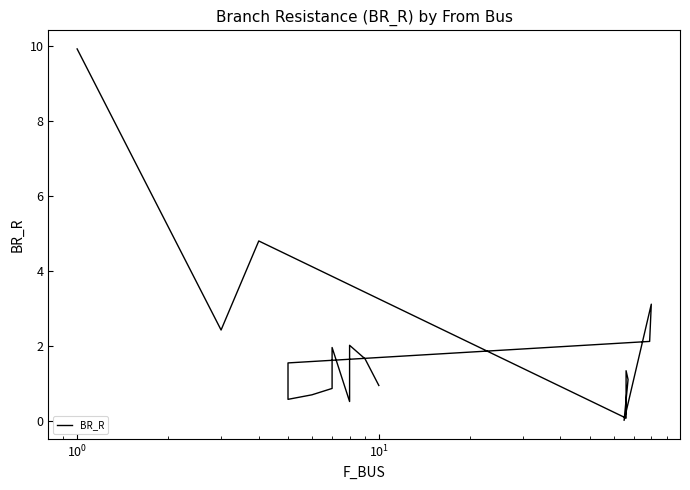

Reading right to left, transcribe all the data shown in this chart.

0.9	1.6	2.0	0.5	1.9	0.9	0.7	0.6	1.5	2.1	3.1	0.0	1.1	1.3	0.1	4.8	2.4	9.9